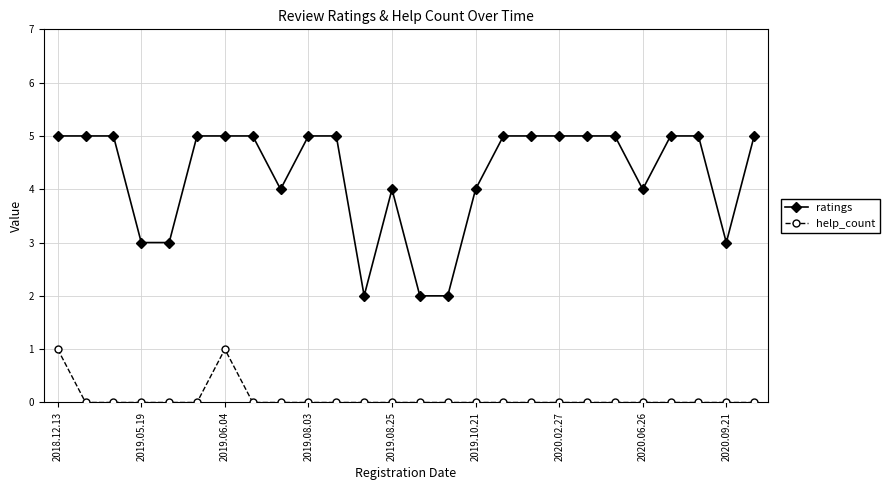

What is the maximum value for help_count?

1